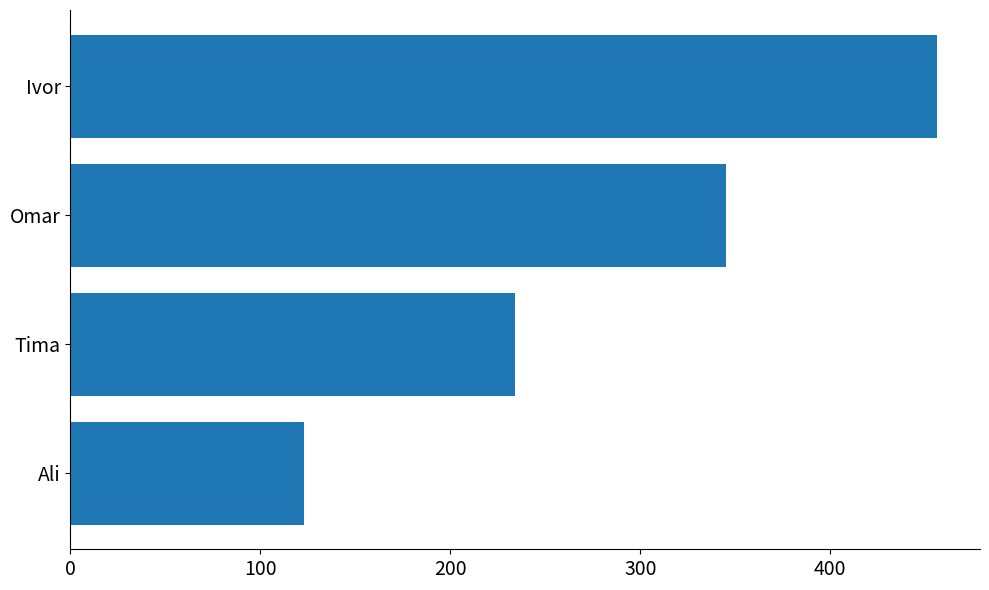

True or false: the data shows 85 at Omar.

False